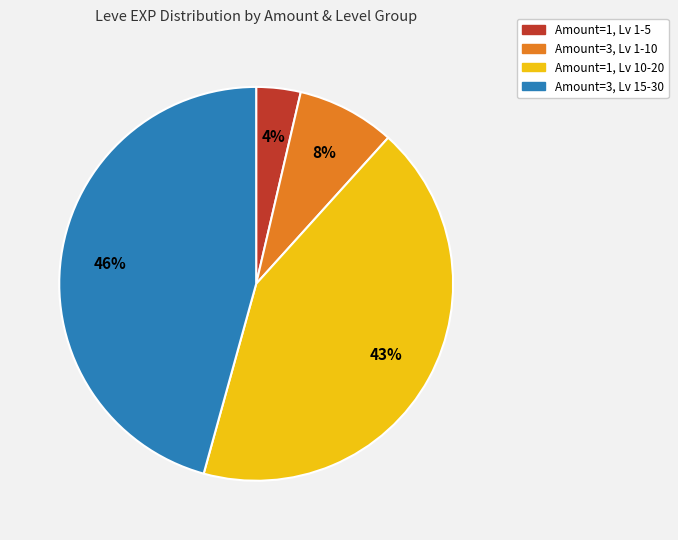

Is there a majority slice in this chart?

No